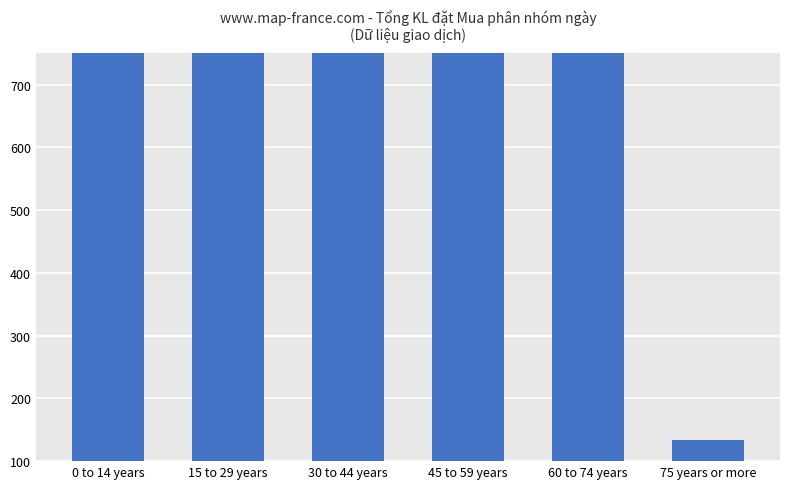

What position from the left is 60 to 74 years?

5